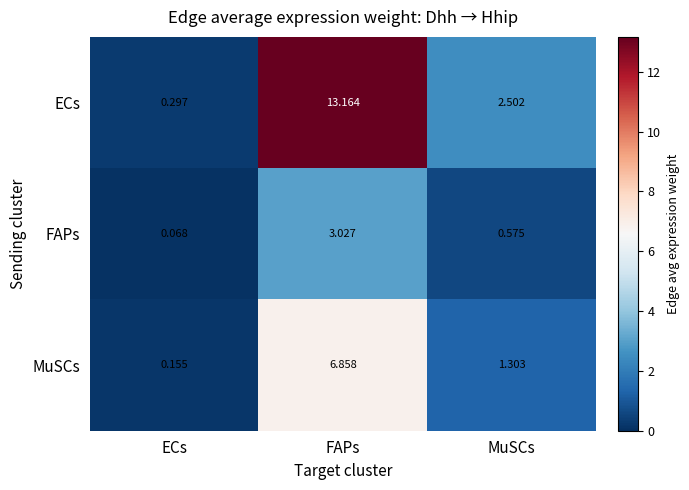

List the series in order of their peak value, highest first.

ECs, MuSCs, FAPs